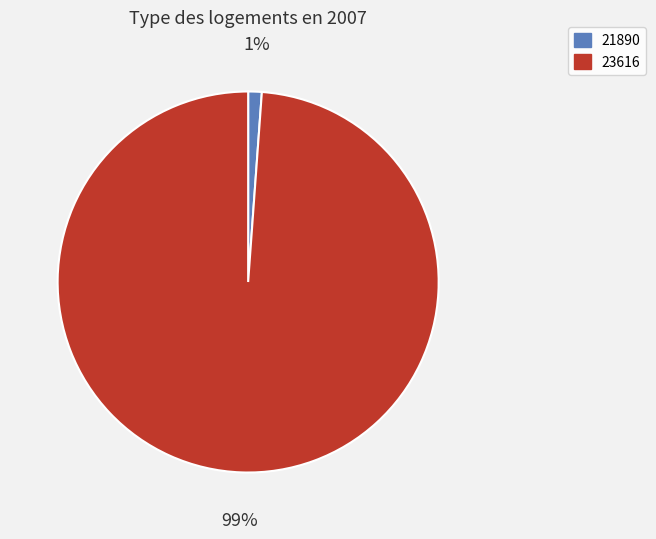

Do 23616 and 21890 together represent more than half of the pie?

Yes